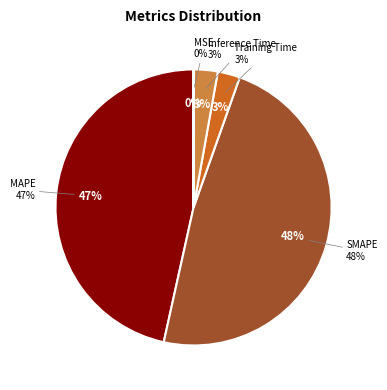

Does any single category account for the majority?

No